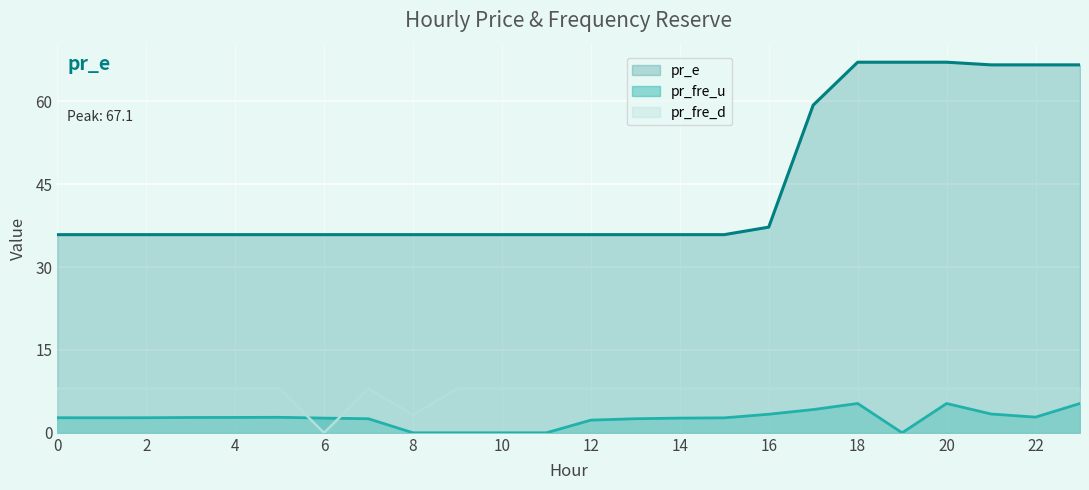

True or false: pr_fre_d has more than 2 points higher than both neighbors.

False